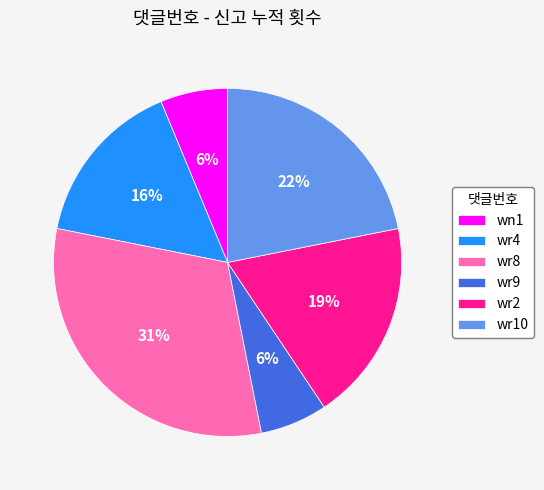

What is the ratio of the value at wr9 to the value at wr2?

0.3